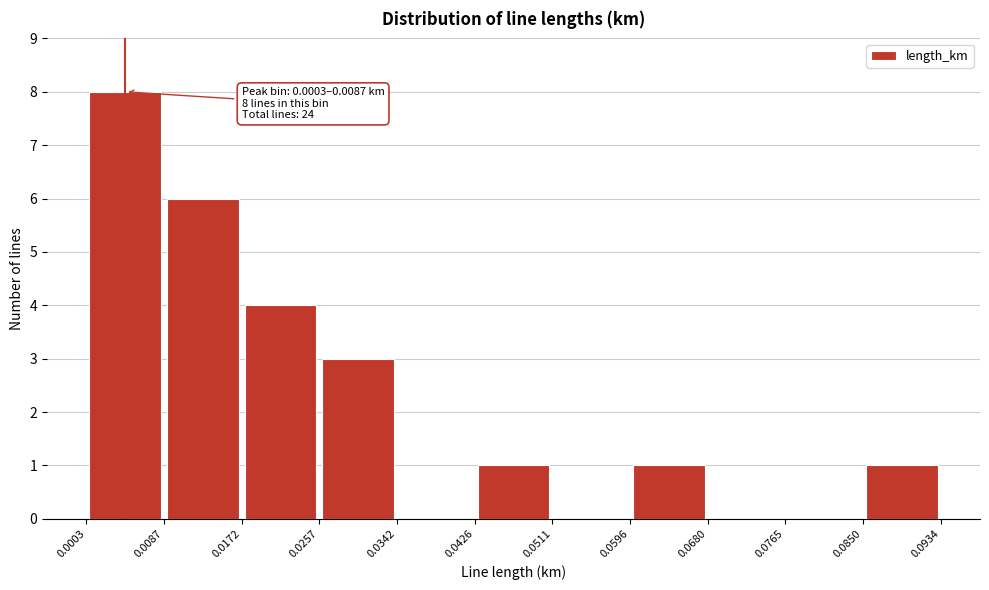

Over which range of the x-axis is the bar tallest?

0.0003 to 0.0087